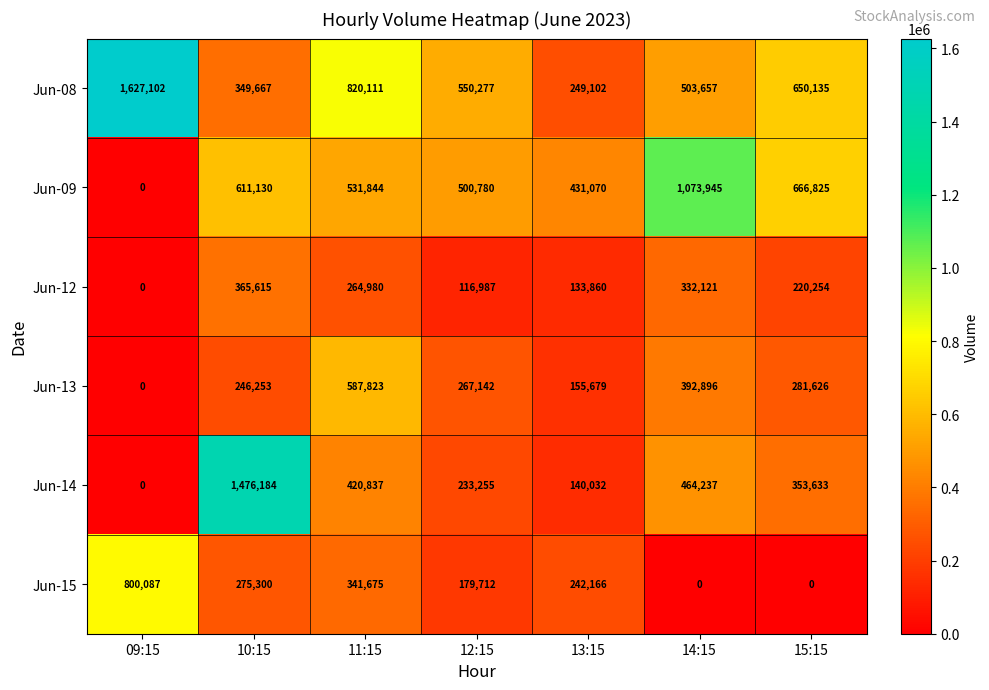

What is the total value across all series at 12:15?

1848153